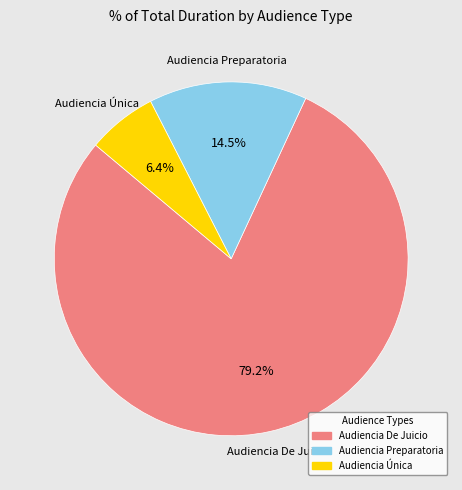

What is the ratio of the value at Audiencia De Juicio to the value at Audiencia Preparatoria?

5.5